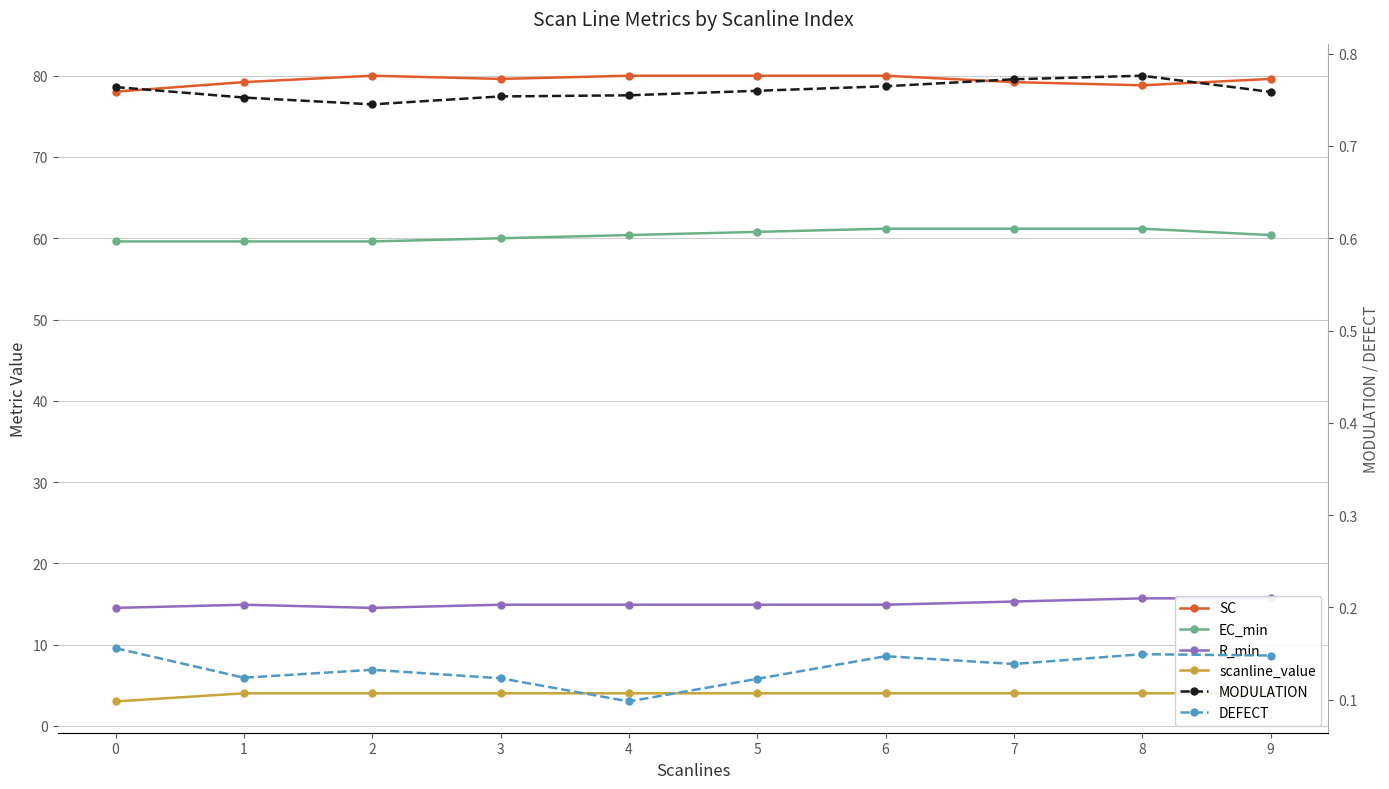

True or false: EC_min and SC cross at least once.

False